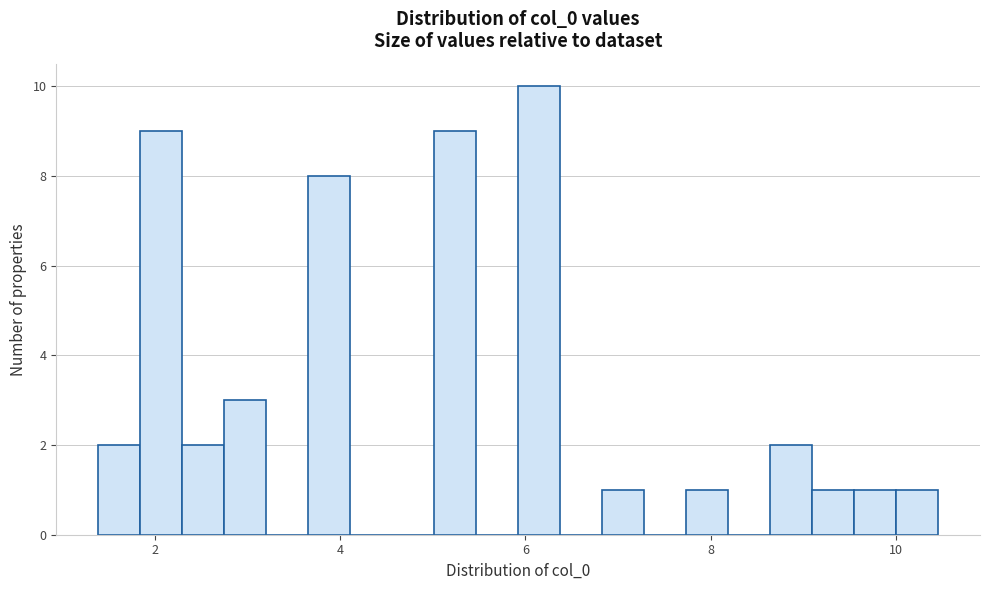

Read against the x-axis, roughly where is the centre of the tallest bar?

6.2